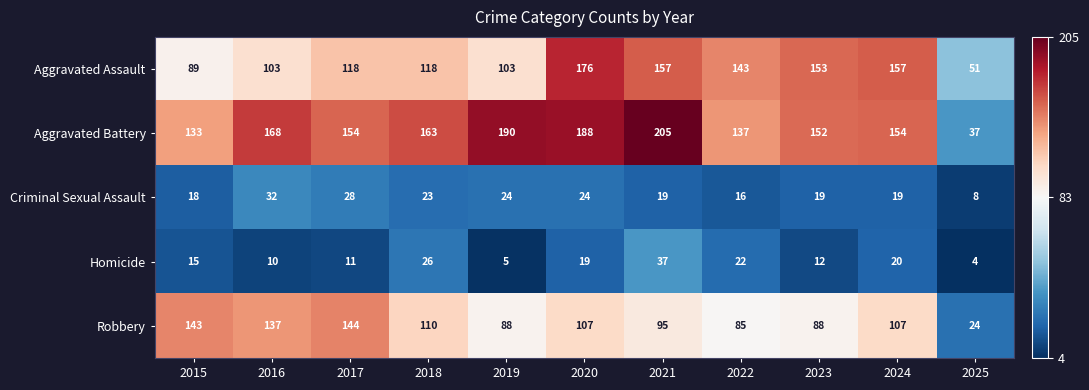

At which label does Criminal Sexual Assault first exceed 19?

2016